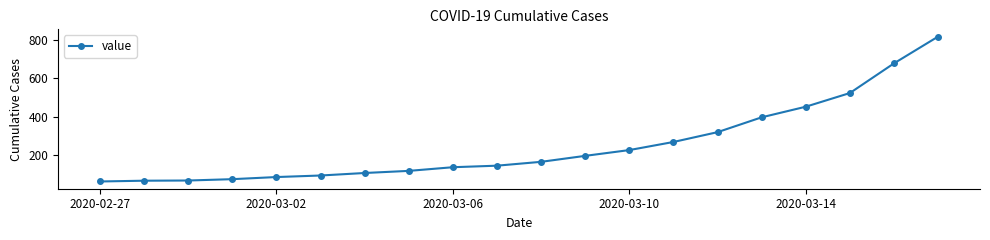

What is the average value?

251